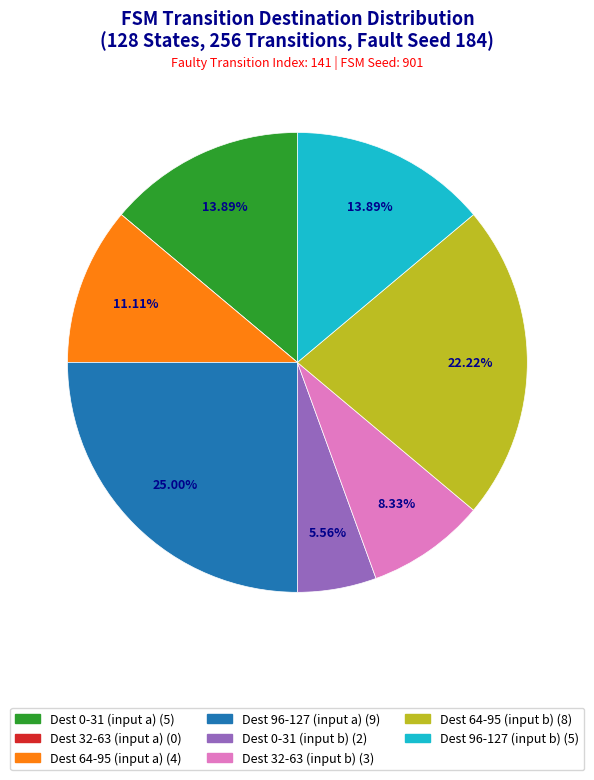

Is there a majority slice in this chart?

No